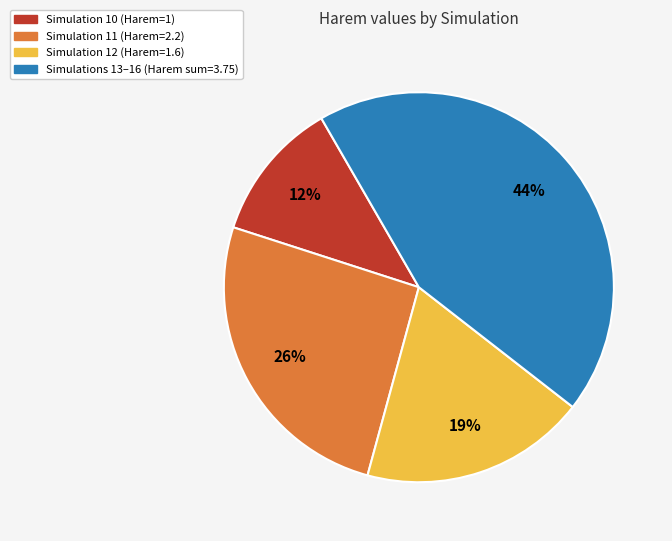

Count the number of slices in the pie.

4